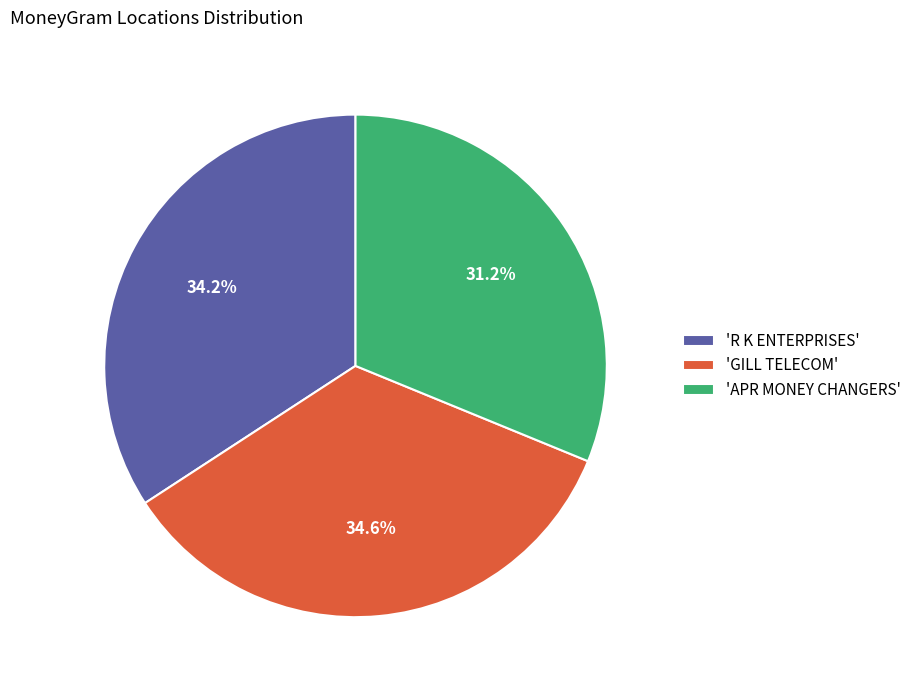

How many segments does this pie chart have?

3